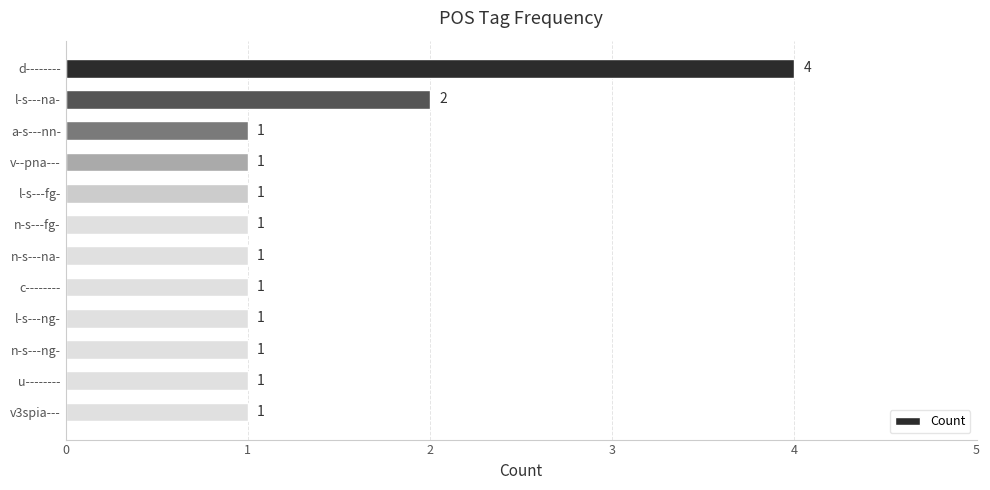

How many bars are there in total?

12